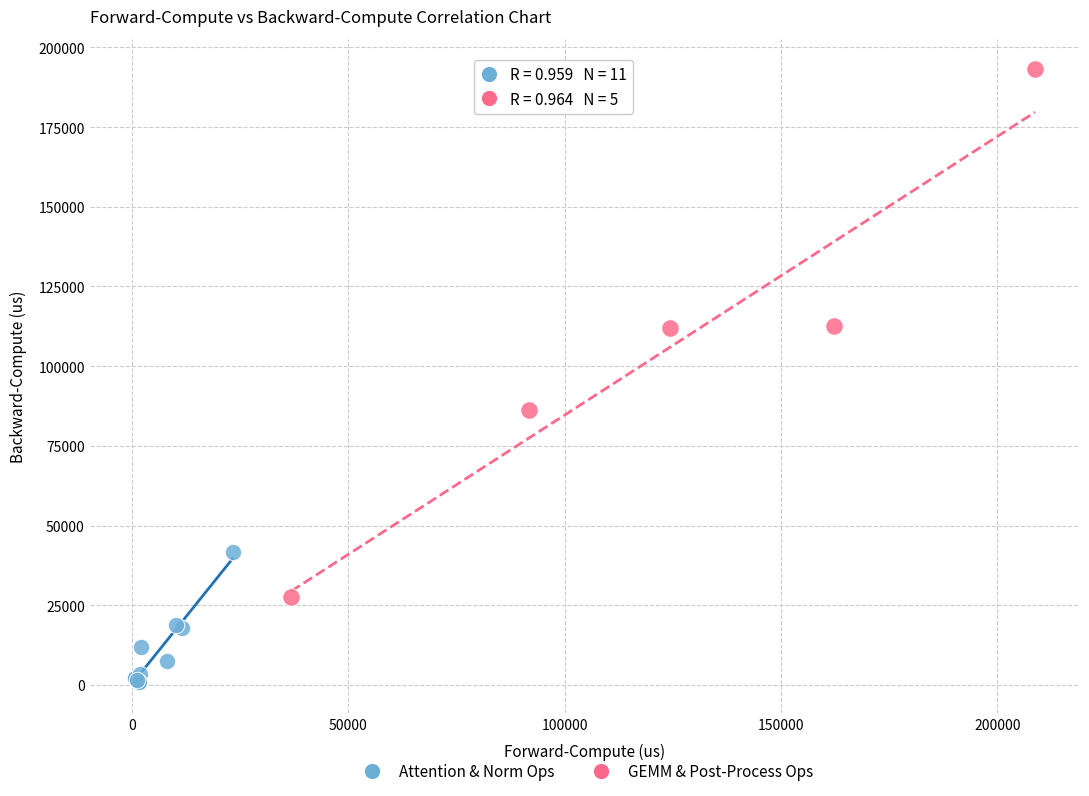

Which series contains the lowest Y value?

Attention & Norm Ops